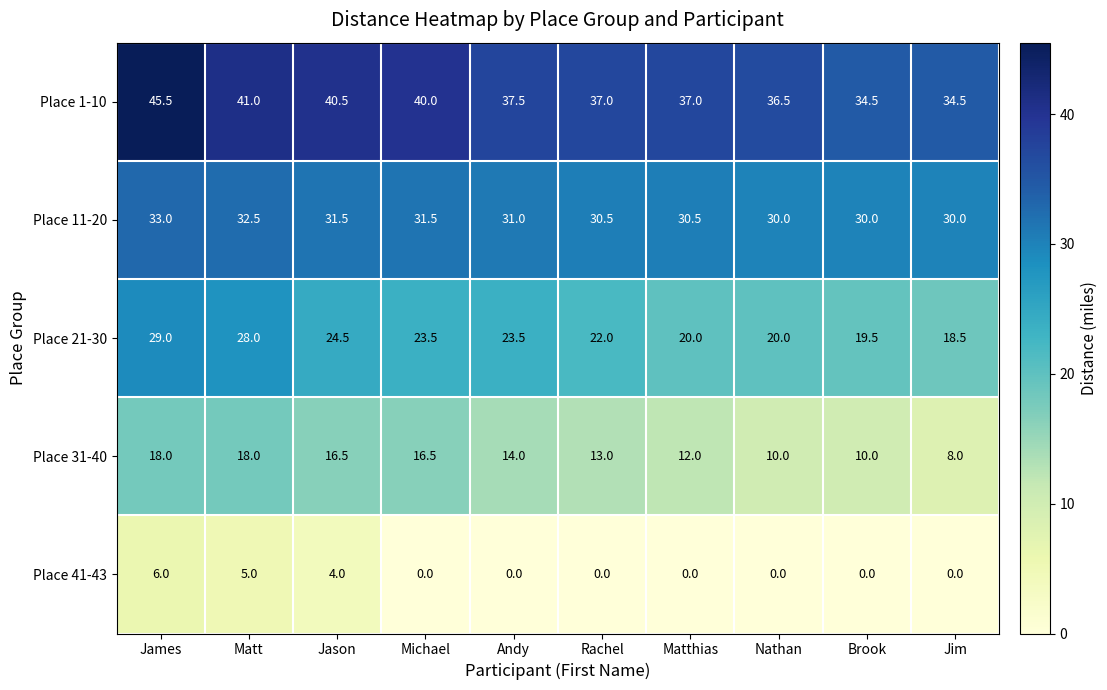

Between Michael and Rachel, which series saw the biggest shift?

Place 31-40